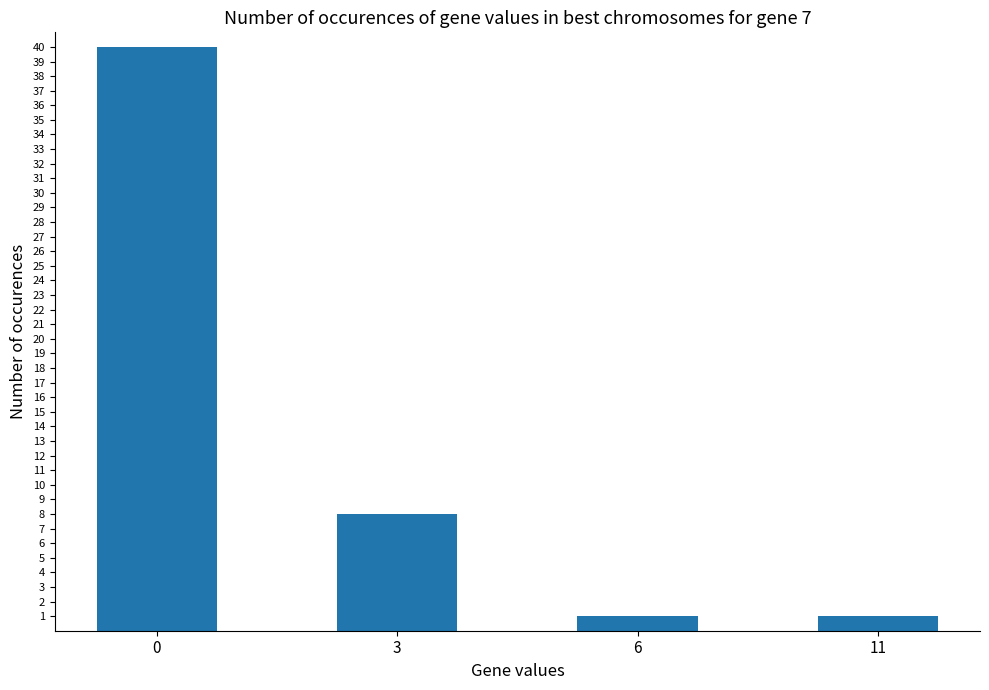

What is the difference between the second highest and minimum values?

7